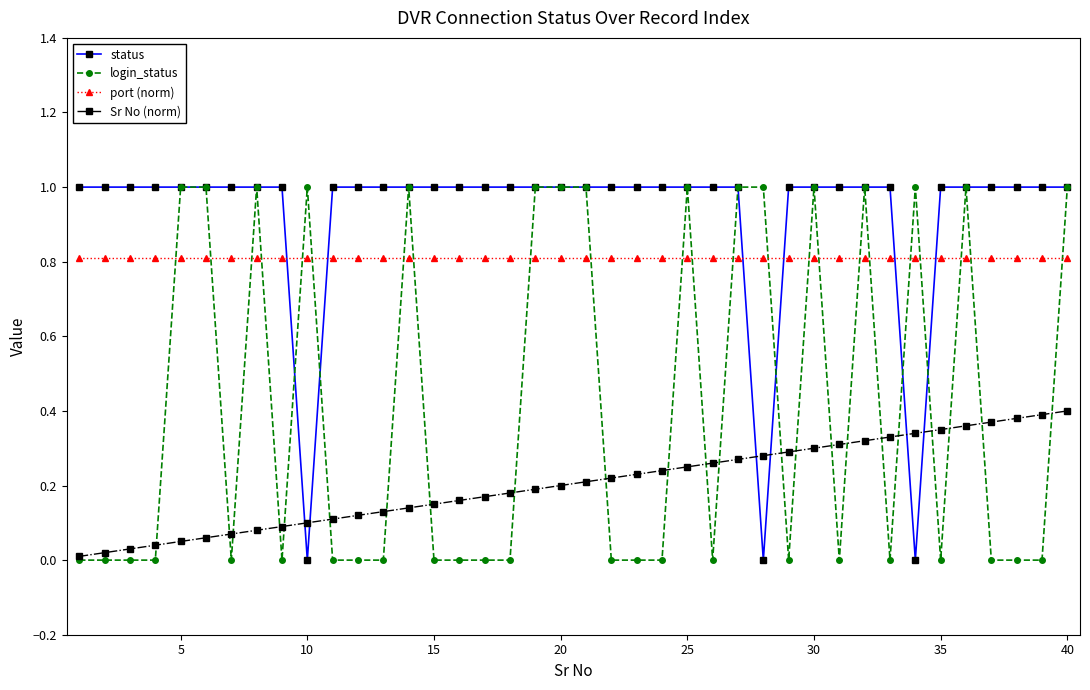

Which series has the largest total across all categories?

status